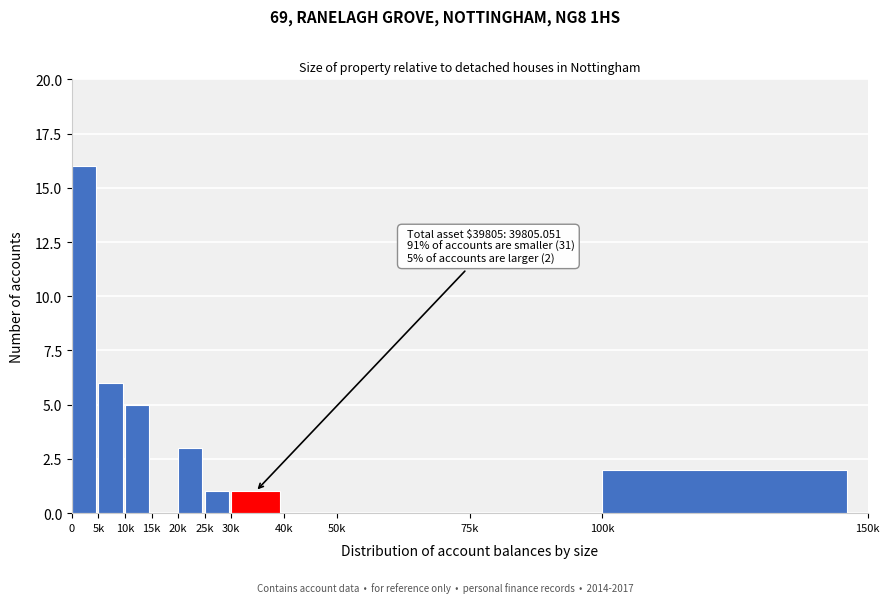

Reading right to left, list all the values displayed in this chart.

100k=2	75k=0	50k=0	40k=0	30k=1	25k=1	20k=3	15k=0	10k=5	5k=6	0=16